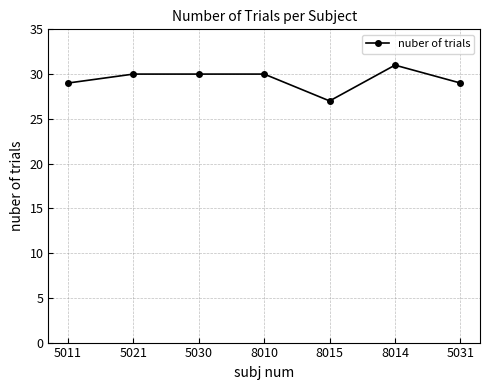

What is the value of the 1st point from the left?

29